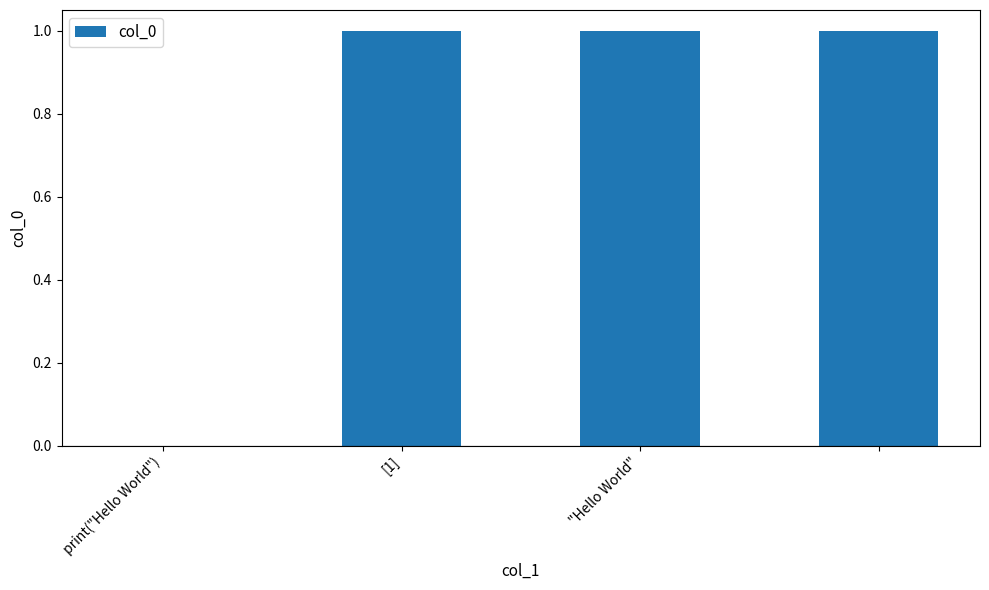

What is the sum of all values?

3